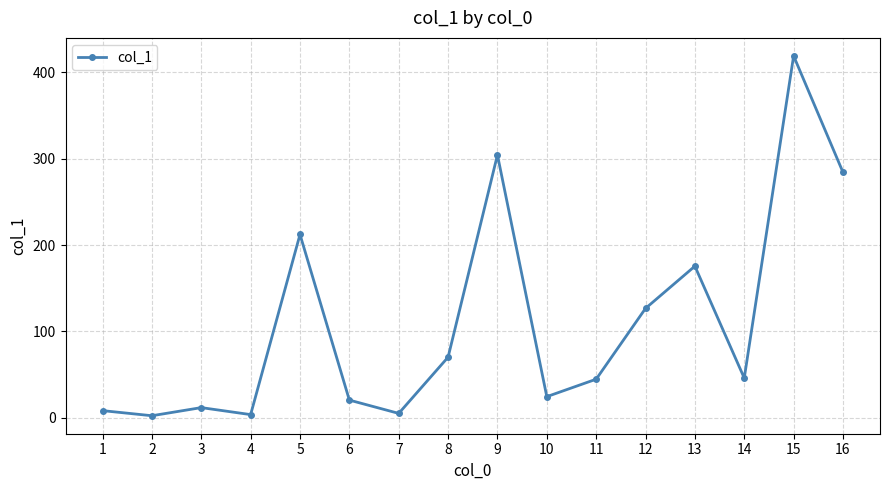

The value at 16 is 284.3. True or false?

True